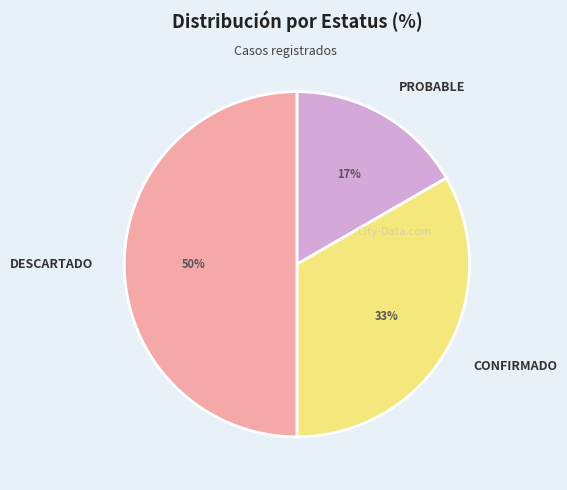

To the nearest percent, what is the average slice percentage?

33%